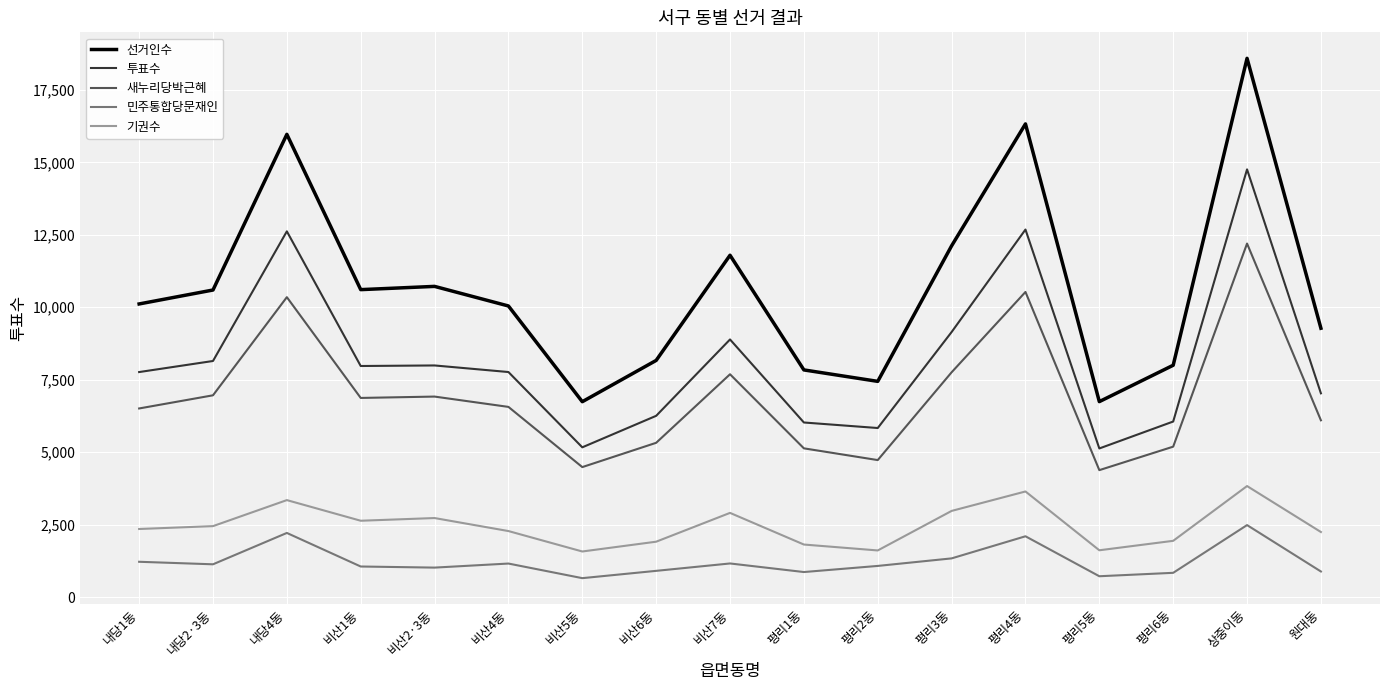

At which category is the sum across all series the highest?

상중이동